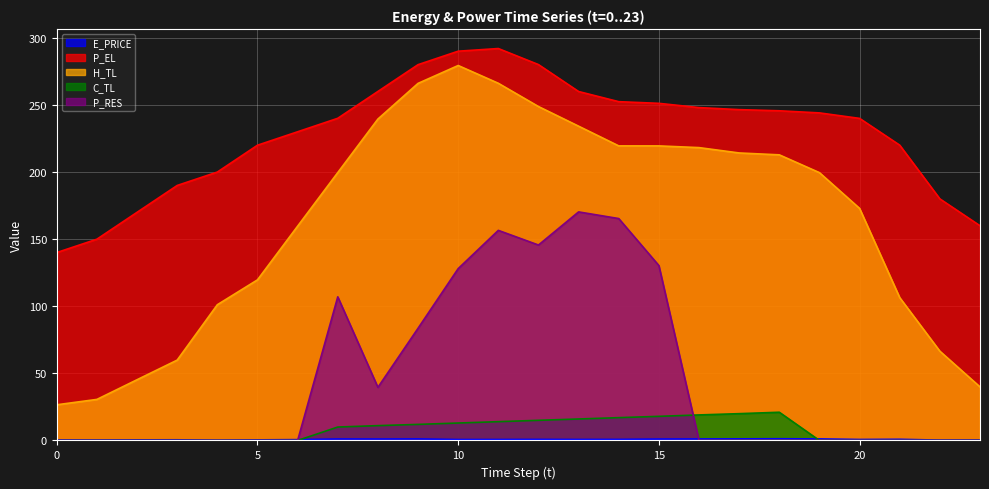

Rank the categories by C_TL value from lowest to highest.

0, 1, 2, 3, 4, 5, 6, 19, 20, 21, 22, 23, 7, 8, 9, 10, 11, 12, 13, 14, 15, 16, 17, 18